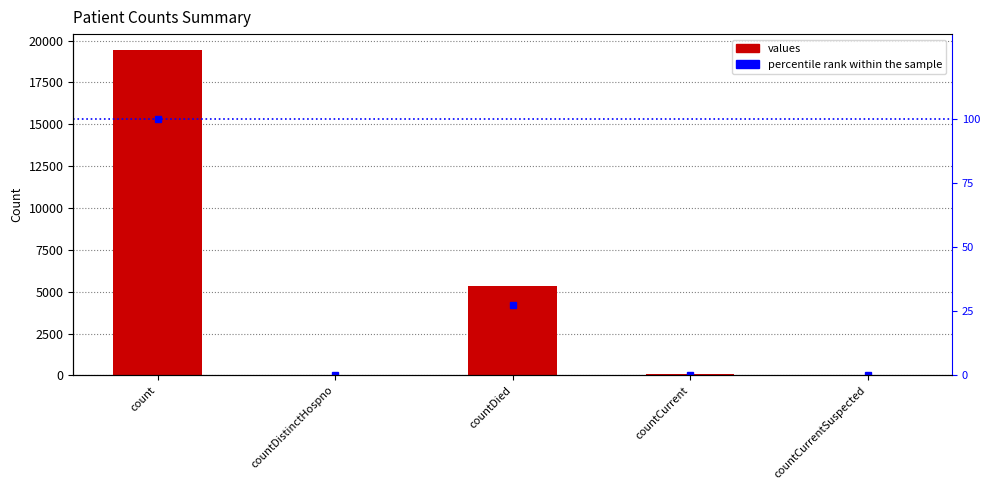

Is the value of values at countDied greater than the value of percentile rank within the sample at countDied?

Yes